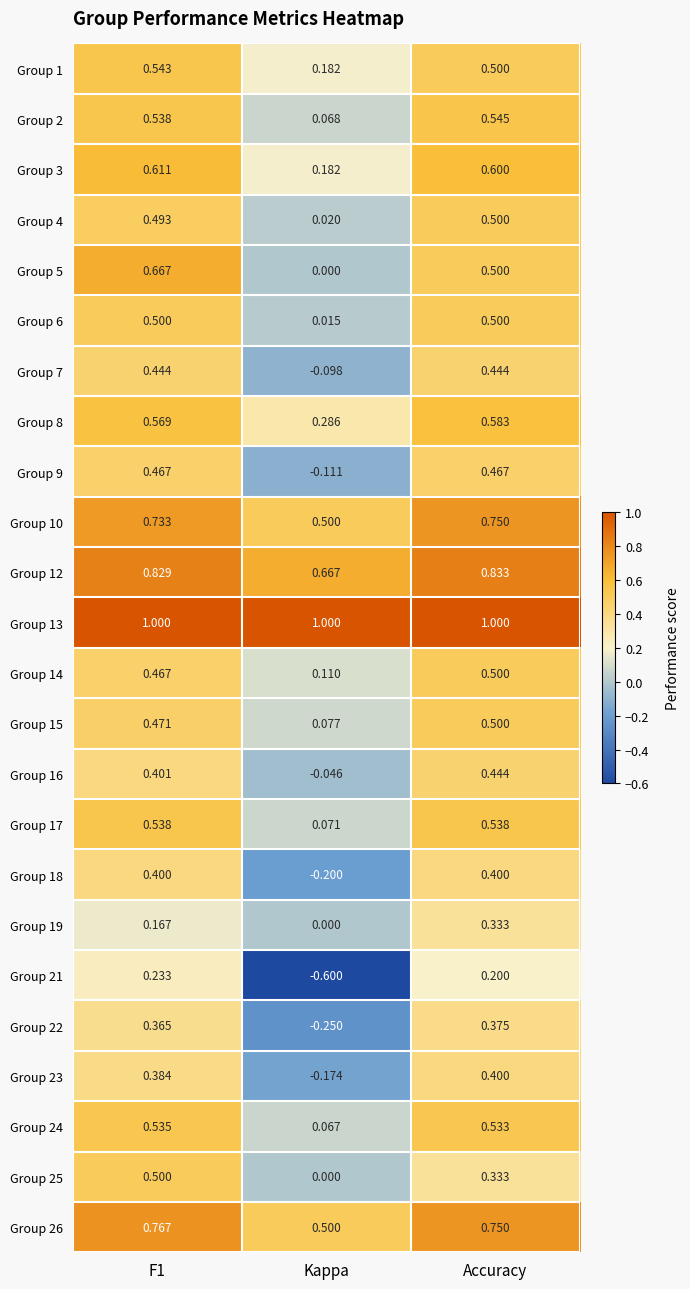

Which category has the lowest value in the Group 26 series?

Kappa